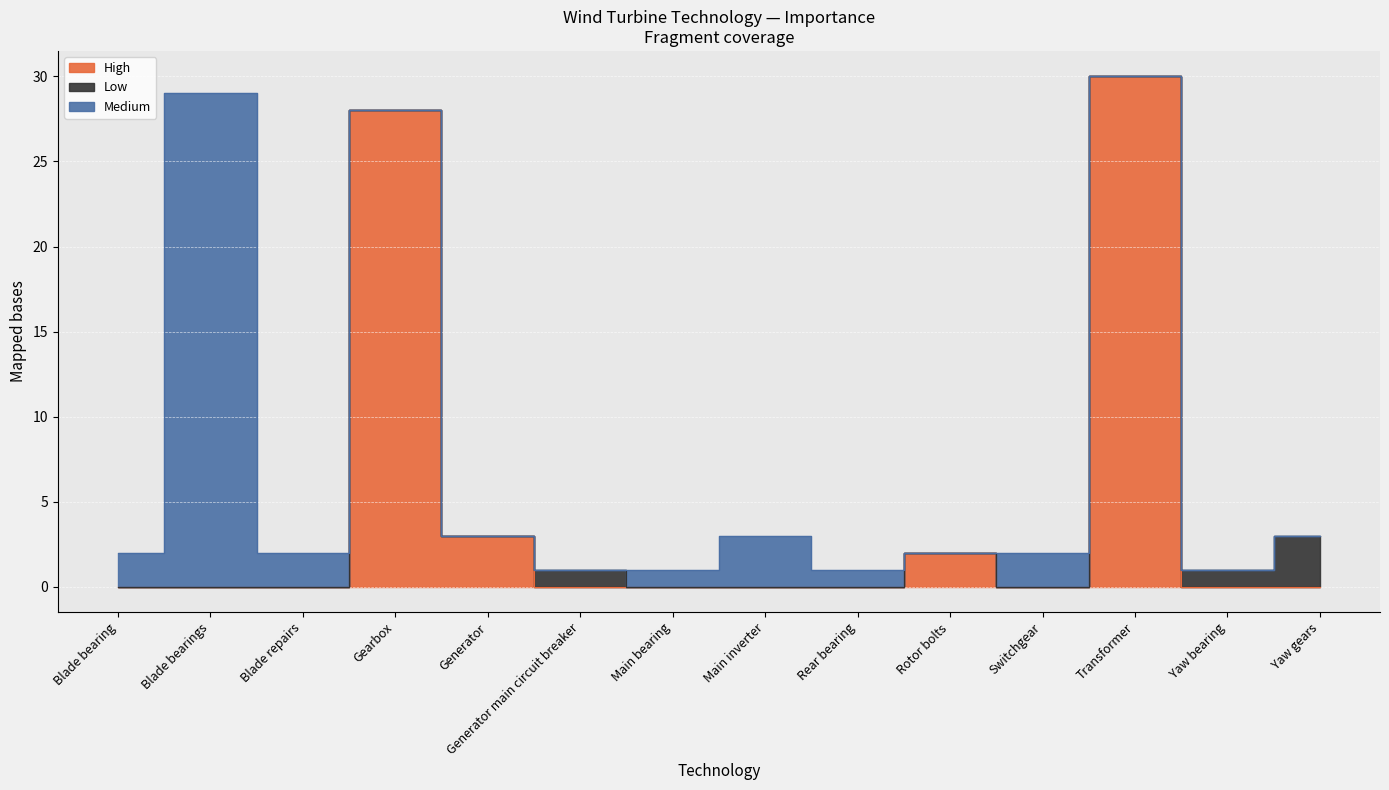

Where is the first local minimum for High?

Switchgear